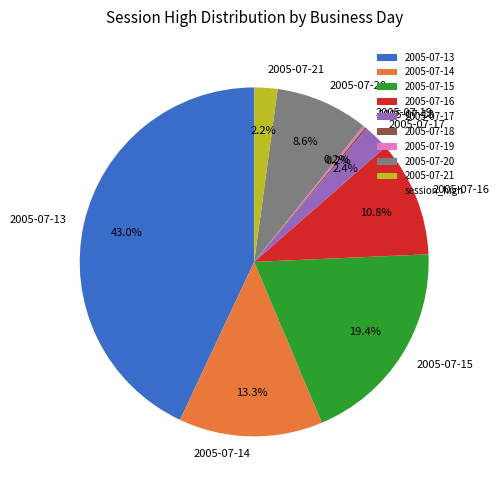

Is 2005-07-14 the majority of the pie?

No